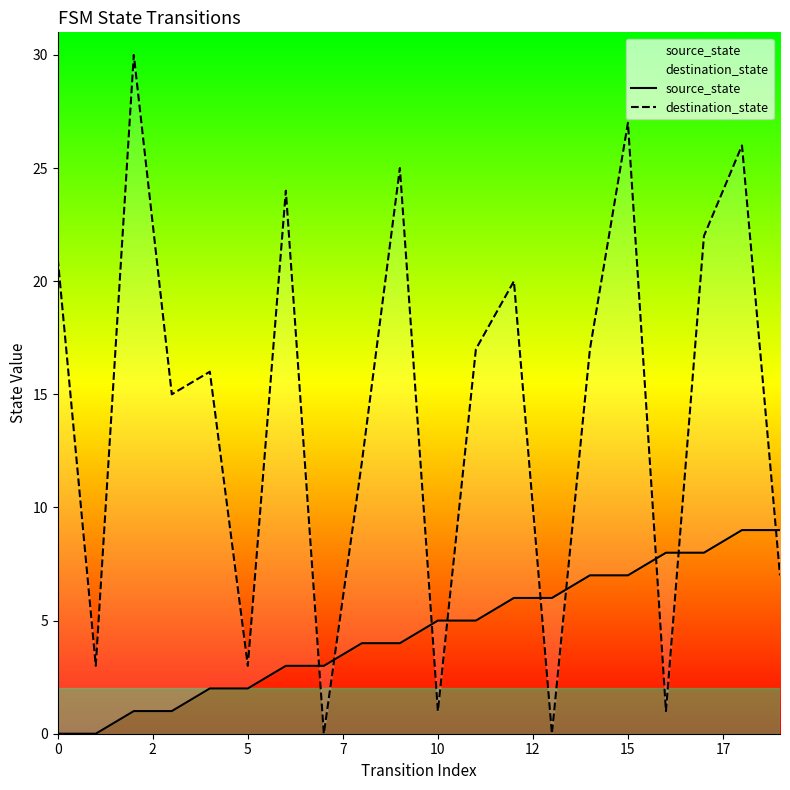

What is the label of the 5th point from the right?

15